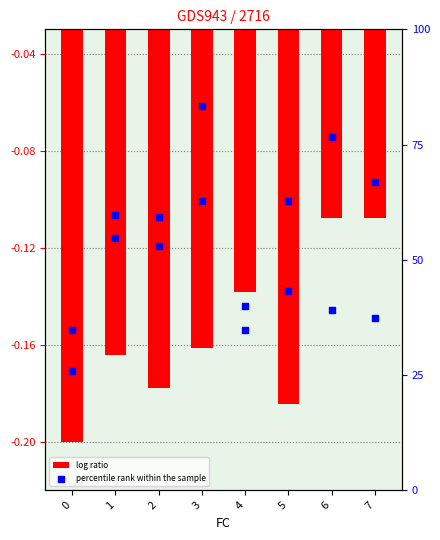

At which category is the sum across all series the highest?

7